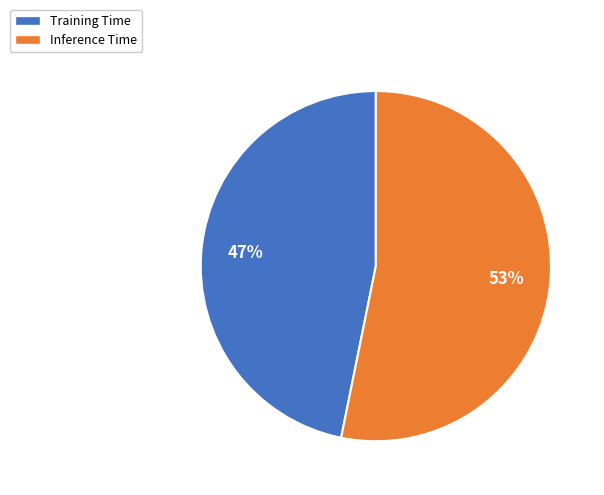

What is the largest slice in the pie chart?

Inference Time